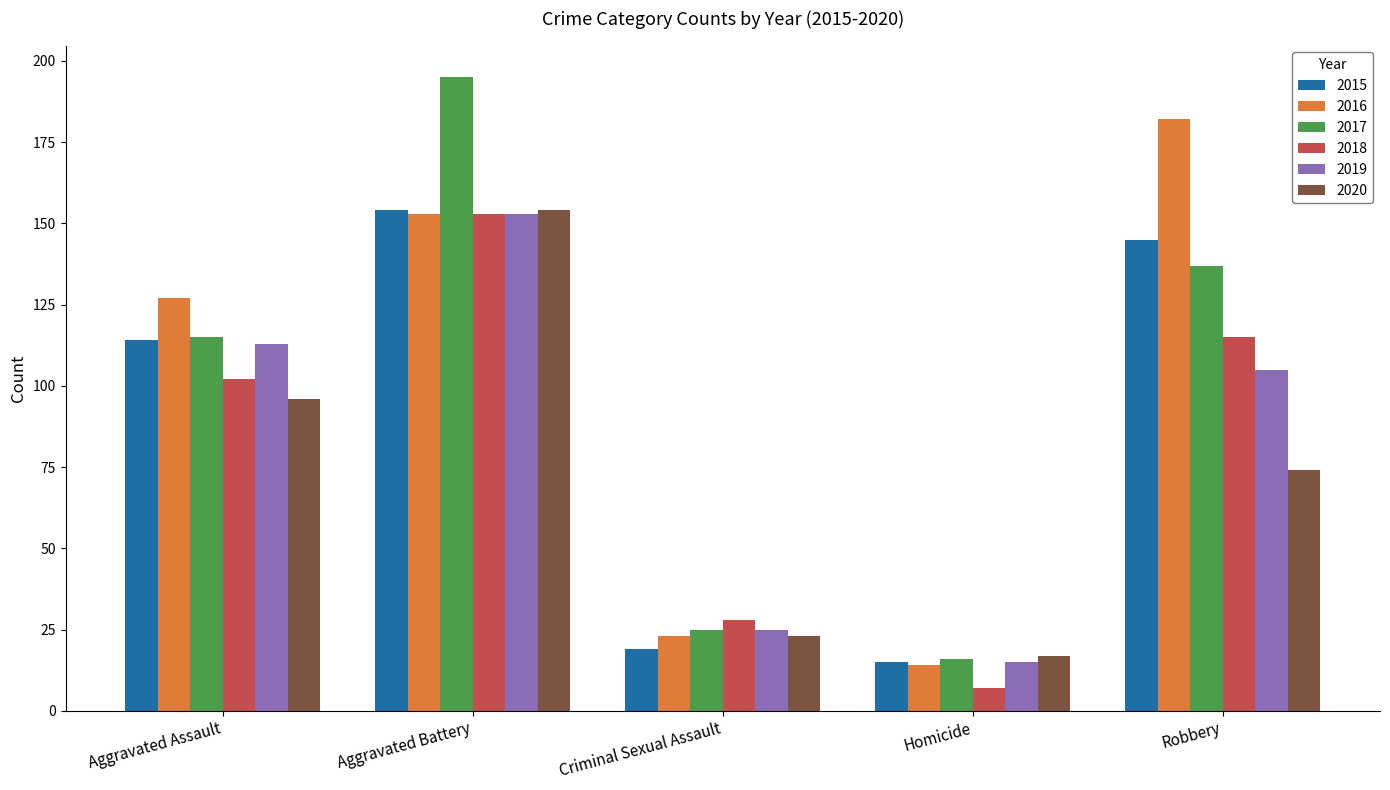

What are all the series names shown in the legend?

2015, 2016, 2017, 2018, 2019, 2020